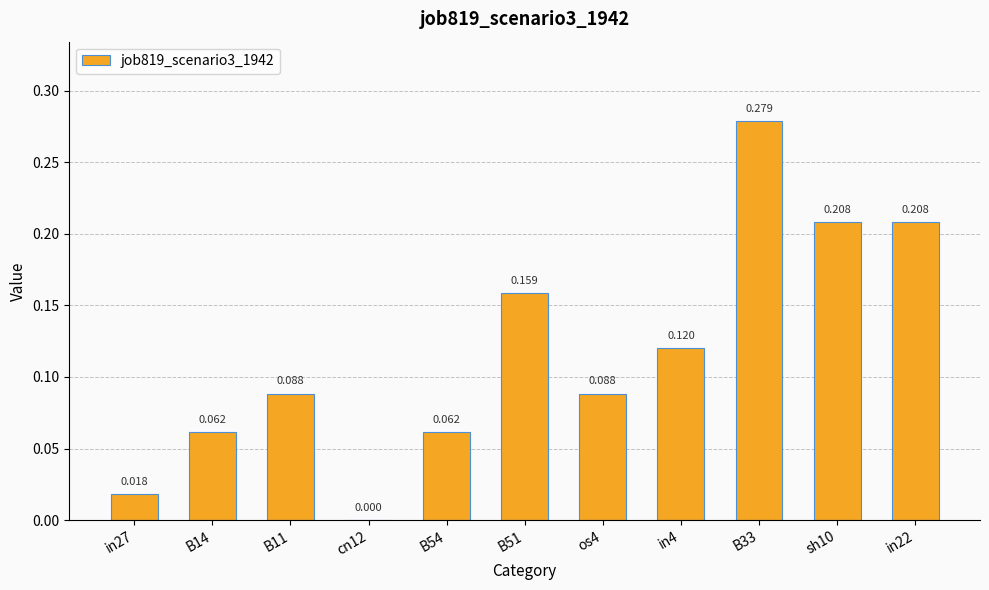

True or false: the data shows 0.3 at B33.

True